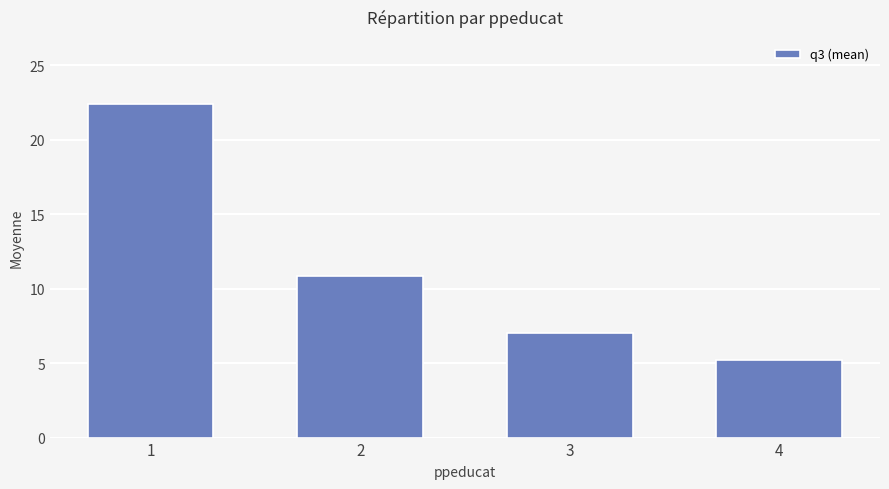

Is it true that the value at 1 is 22.4?

True